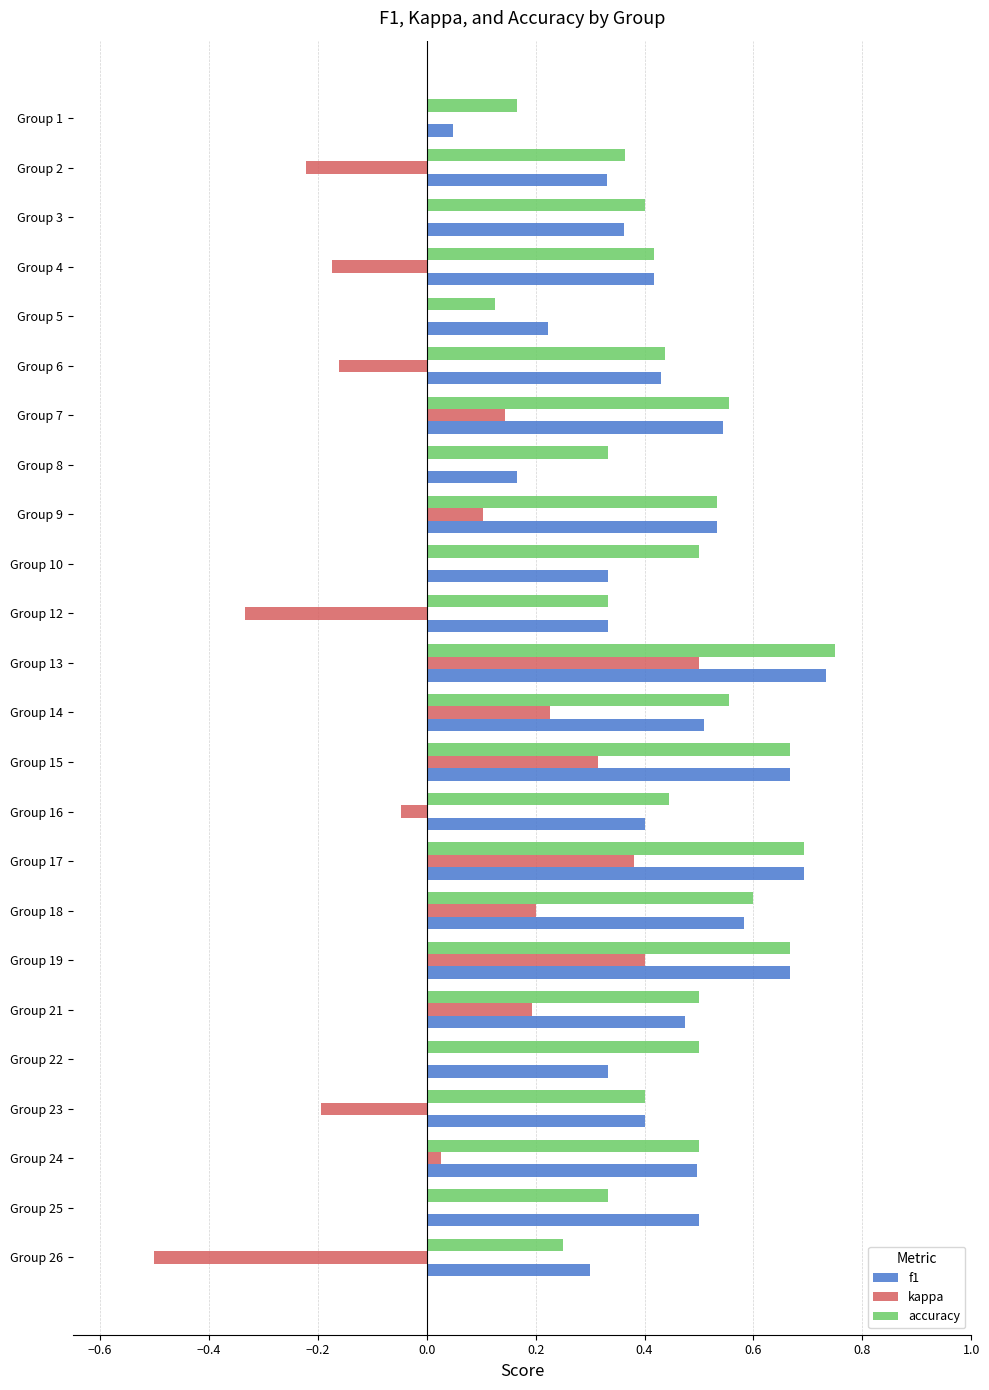

Is it true that kappa equals 0.6 at Group 25?

False